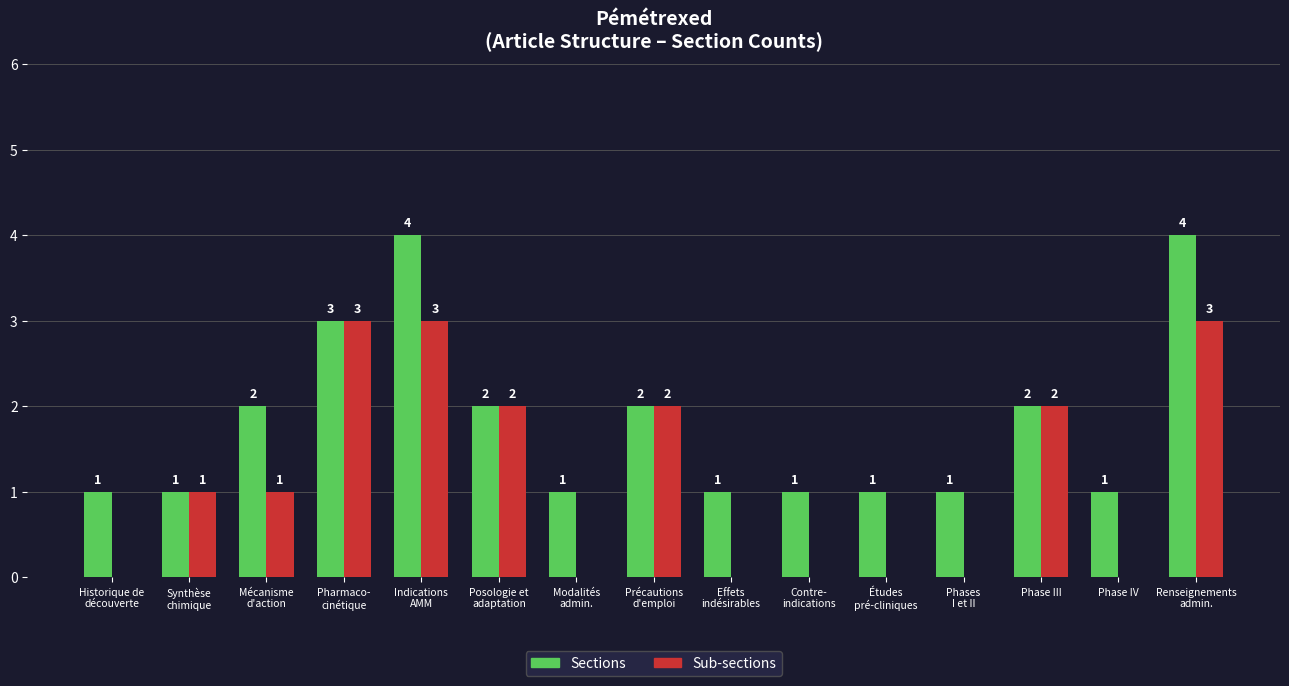

What is the average value of the Sub-sections series?

1